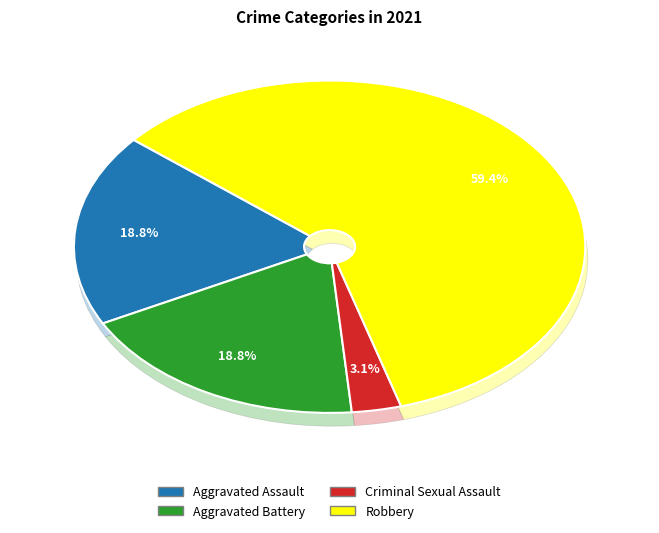

To the nearest percent, what is the difference between the Criminal Sexual Assault and Aggravated Battery slice percentages?

16%